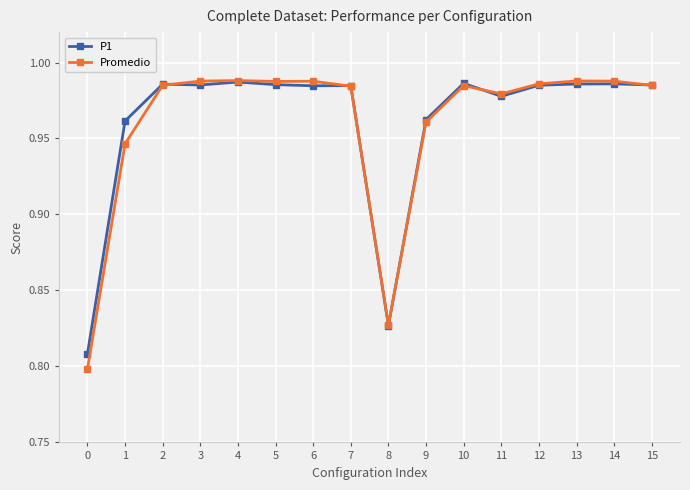

What is the total value across all series at 15?

2.0